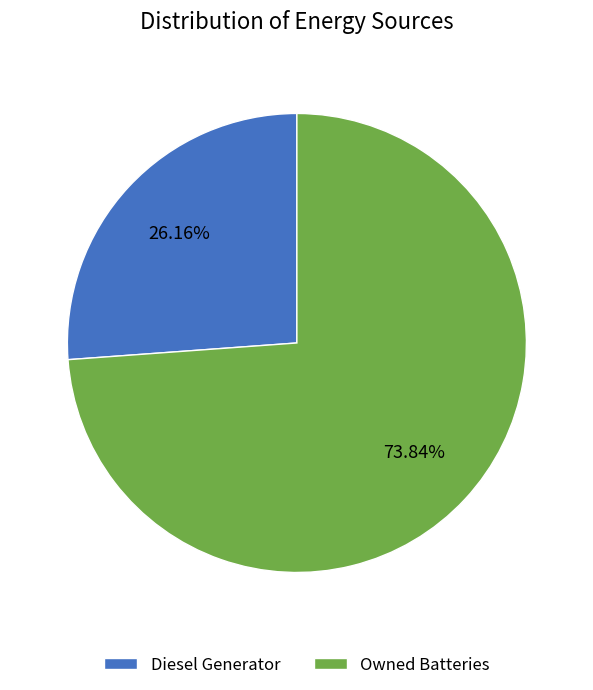

To the nearest percent, what is the average slice percentage?

50%